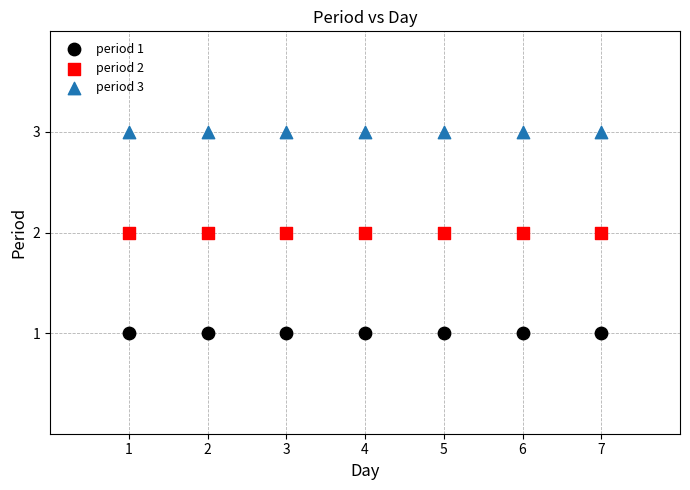

Which series reaches the minimum Y coordinate?

period 1